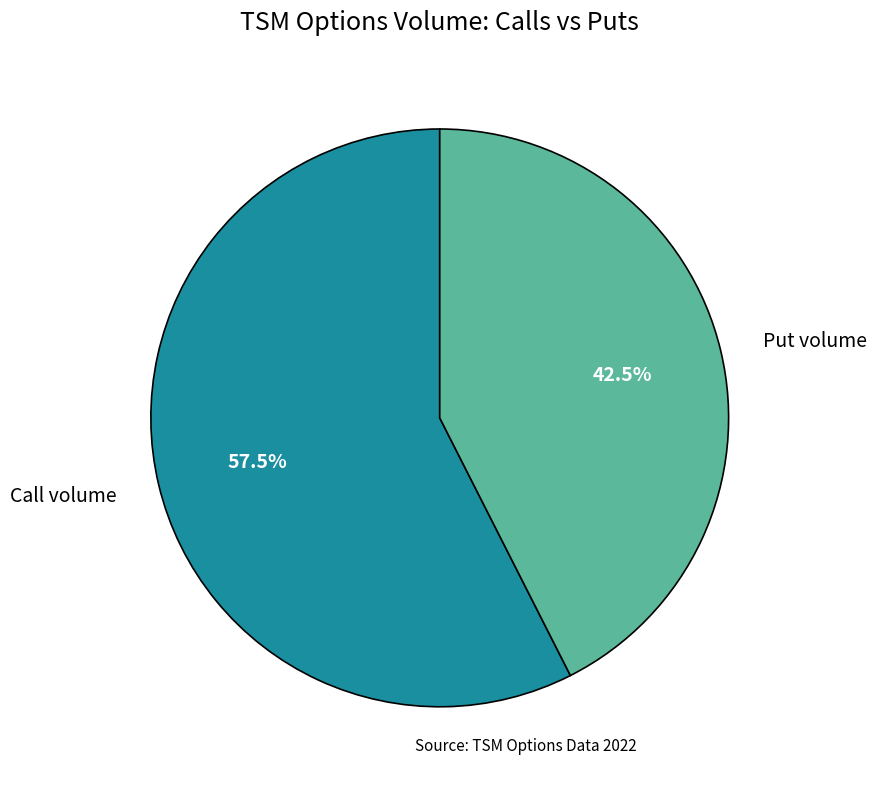

Is there a majority slice in this chart?

Yes